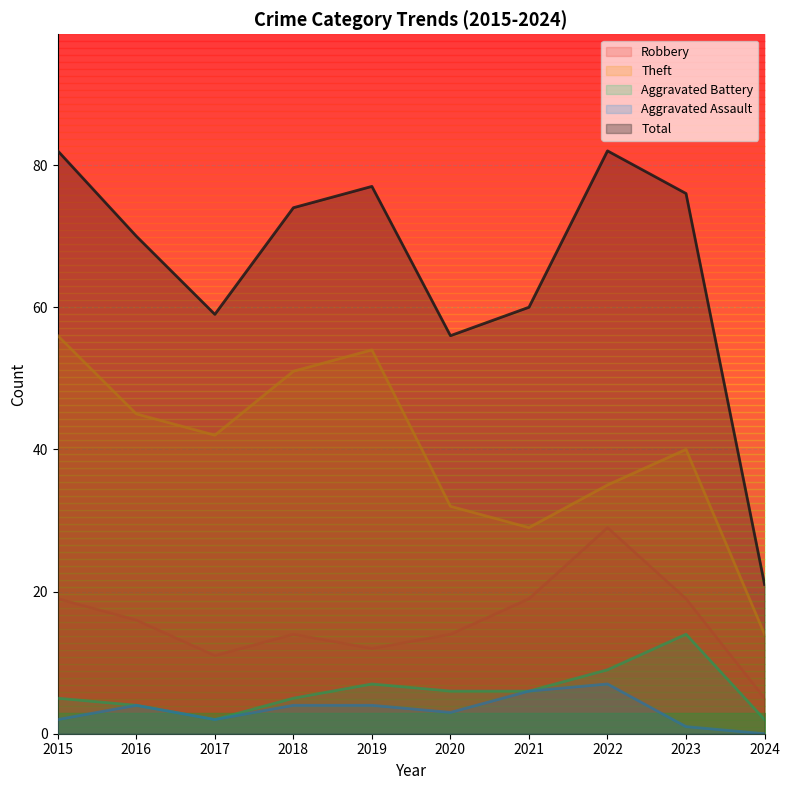

Where is the first local maximum for Robbery?

2018